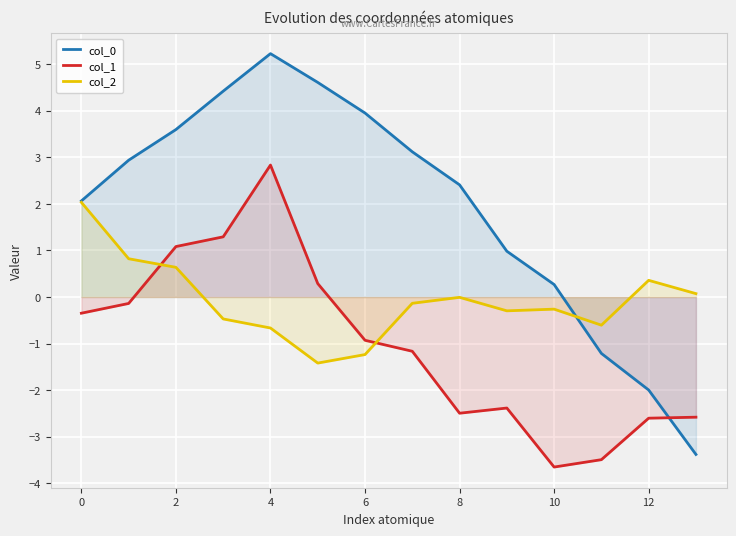

After their last crossing, which series has the higher values: col_0 or col_2?

col_2